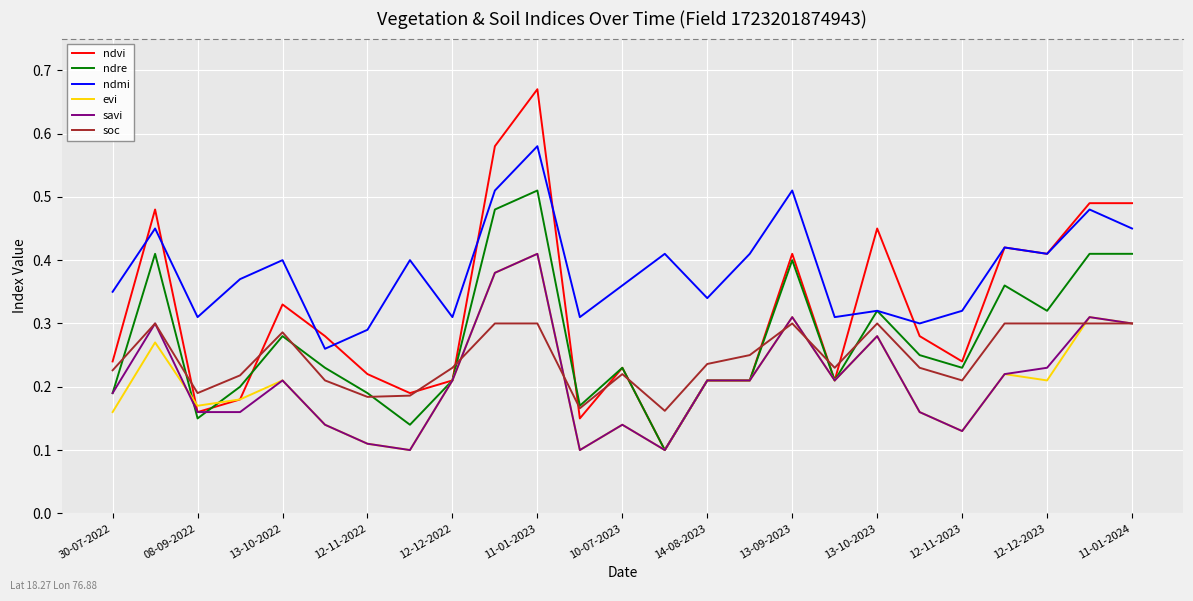

Which series has the largest total across all categories?

ndmi